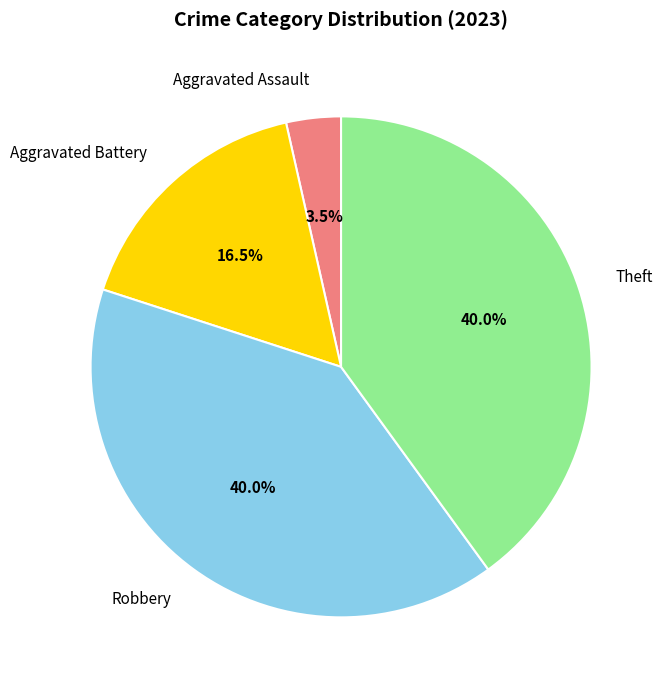

Does Theft represent more than half of the total?

No